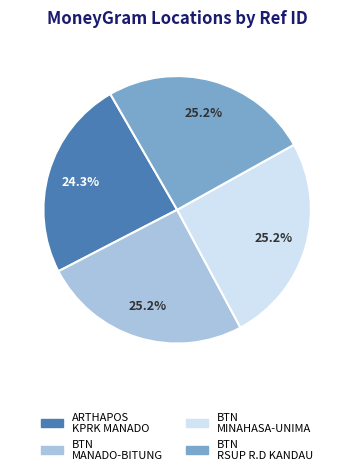

Is there any slice that represents more than half of the pie?

No